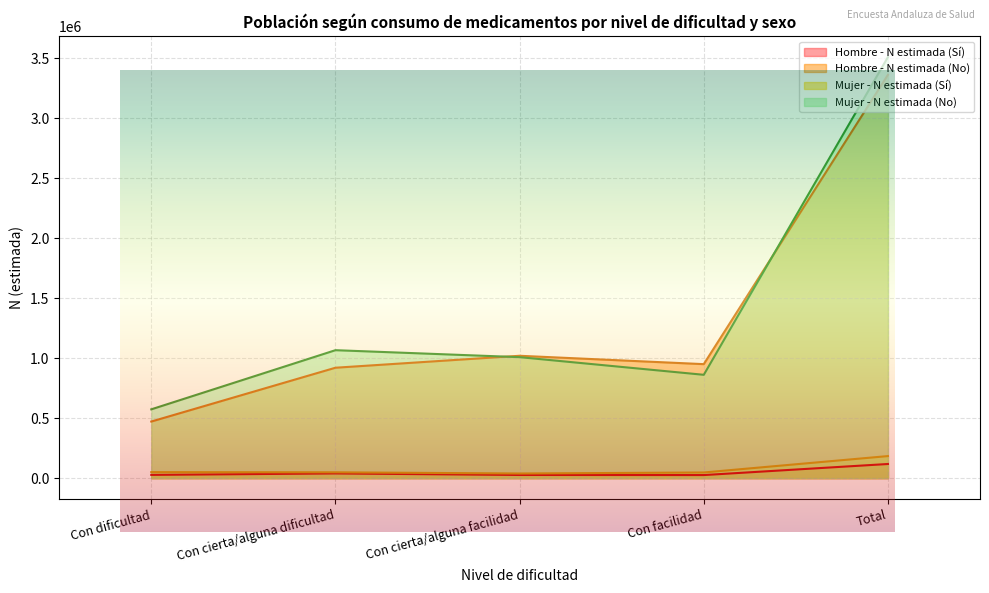

Reading left to right, what are all the values shown in this chart?

Hombre - N estimada (Sí): Con dificultad=26990	Con cierta/alguna dificultad=39089	Con cierta/alguna facilidad=26221	Con facilidad=25482	Total=117782
Hombre - N estimada (No): Con dificultad=471749	Con cierta/alguna dificultad=920553	Con cierta/alguna facilidad=1020258	Con facilidad=950447	Total=3363007
Mujer - N estimada (Sí): Con dificultad=49911	Con cierta/alguna dificultad=48370	Con cierta/alguna facilidad=38528	Con facilidad=47041	Total=183851
Mujer - N estimada (No): Con dificultad=573669	Con cierta/alguna dificultad=1066876	Con cierta/alguna facilidad=1008782	Con facilidad=861601	Total=3510928